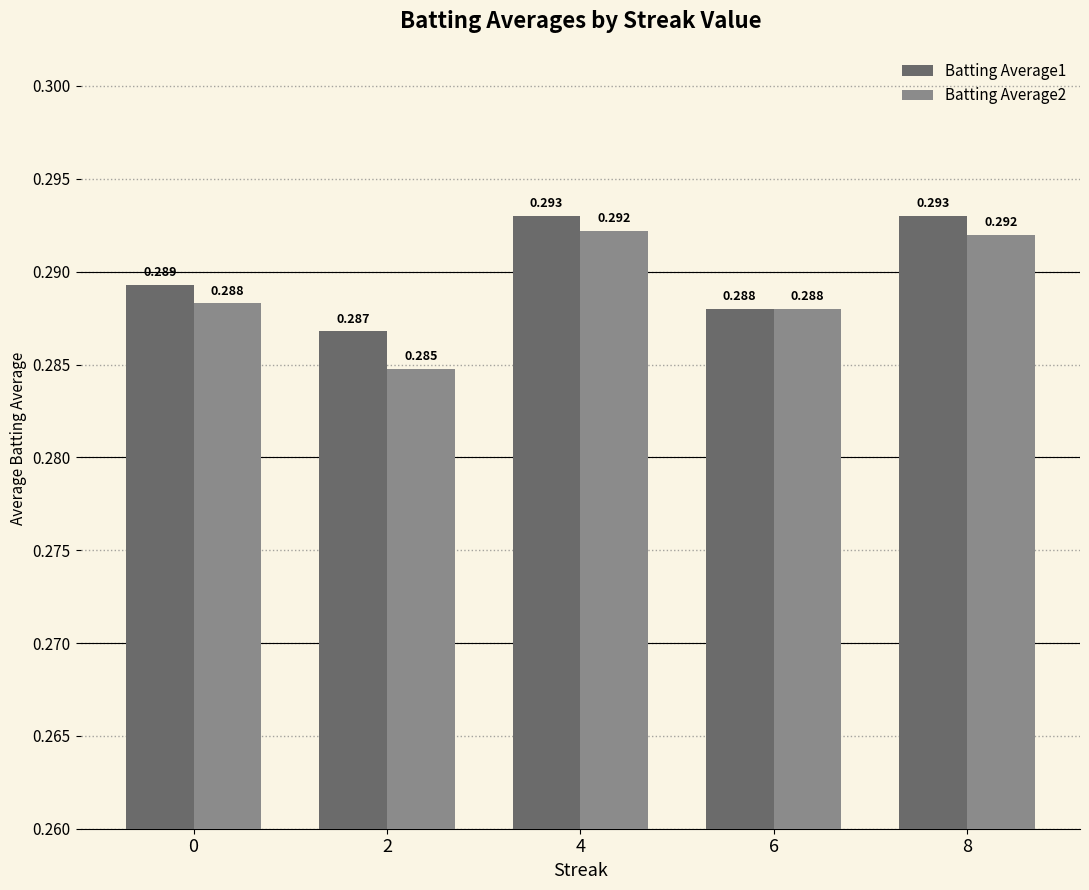

What are all the series names shown in the legend?

Batting Average1, Batting Average2